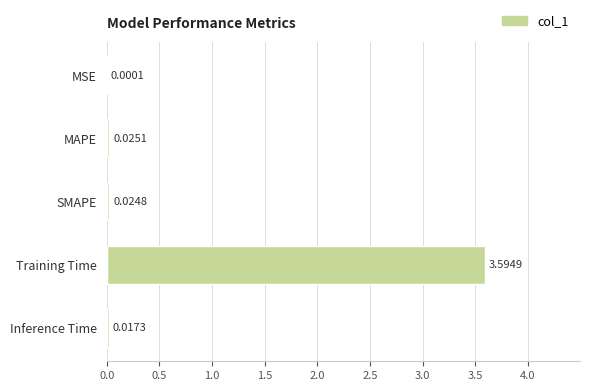

What is the sum of all values?

3.7